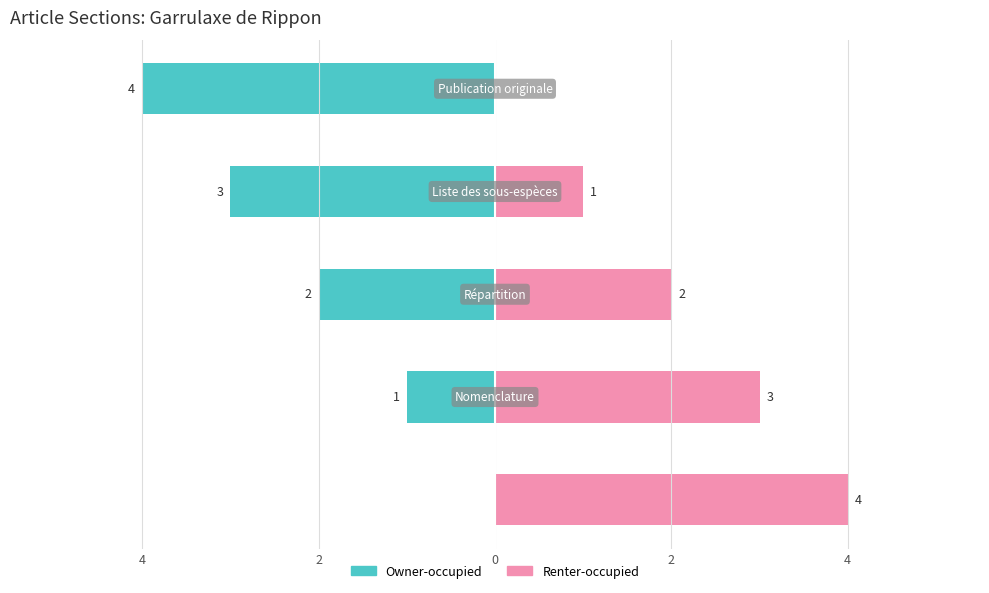

List the series in order of their overall mean, highest first.

Renter-occupied, Owner-occupied